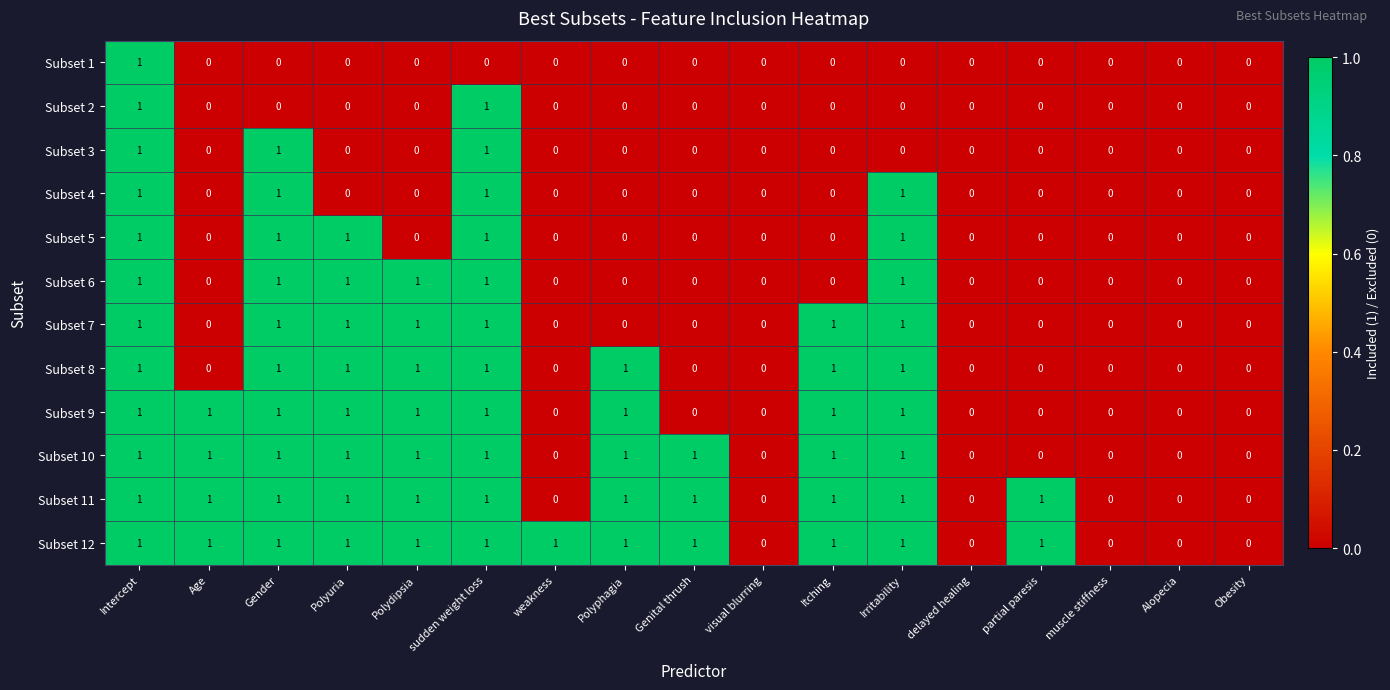

The value of Subset 7 at Polyphagia is 0. True or false?

True